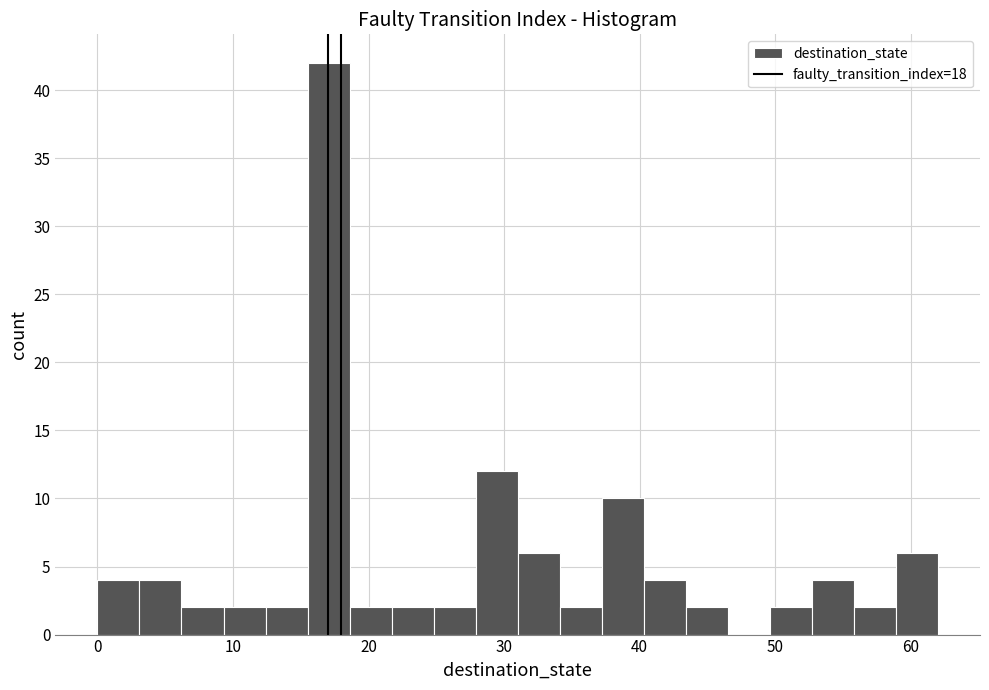

Read against the x-axis, roughly where is the centre of the tallest bar?

17